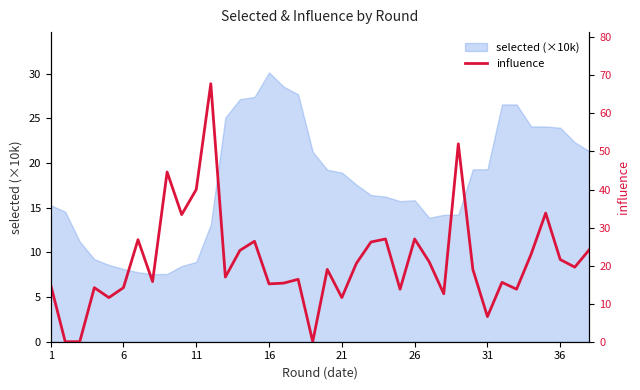

What is the difference between the second highest and minimum values?

52.0